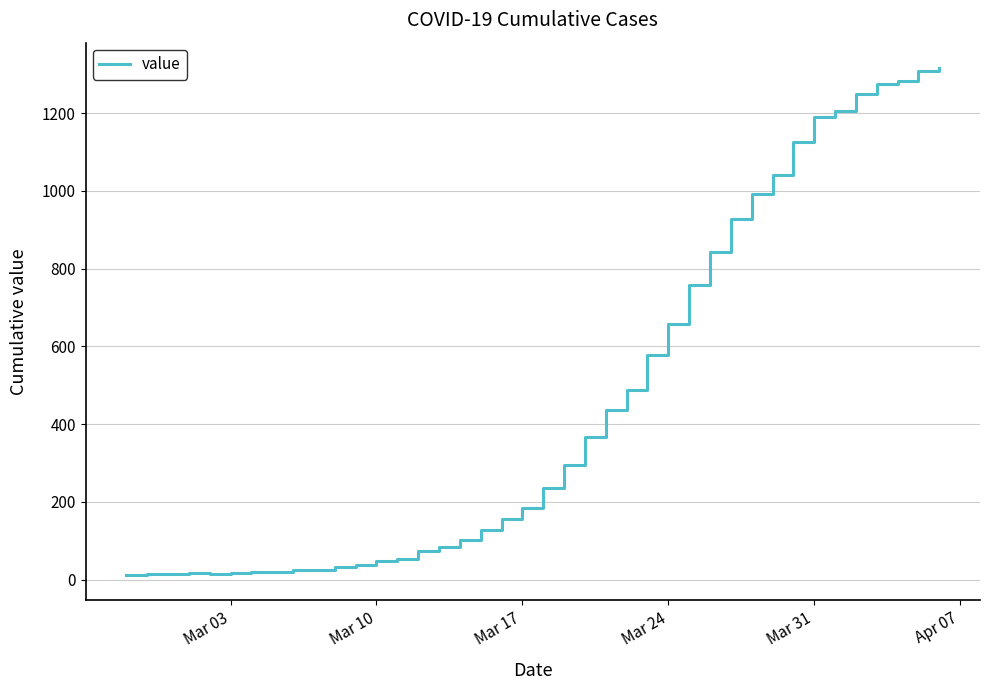

What is the greatest value displayed?

1316